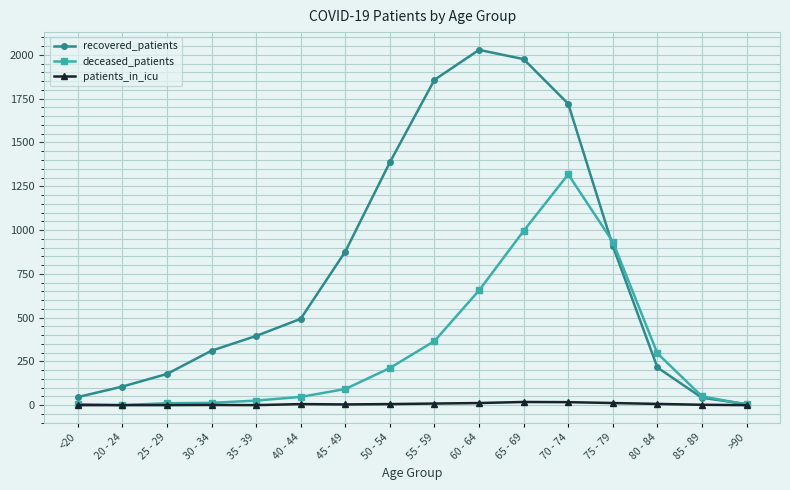

What is the average value of the patients_in_icu series?

6